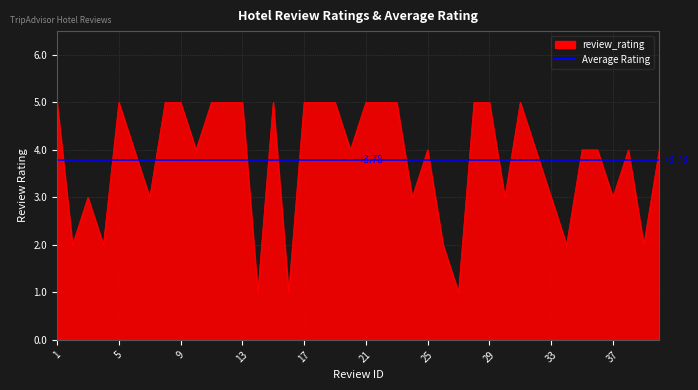

At which label is the value closest to 3?

3